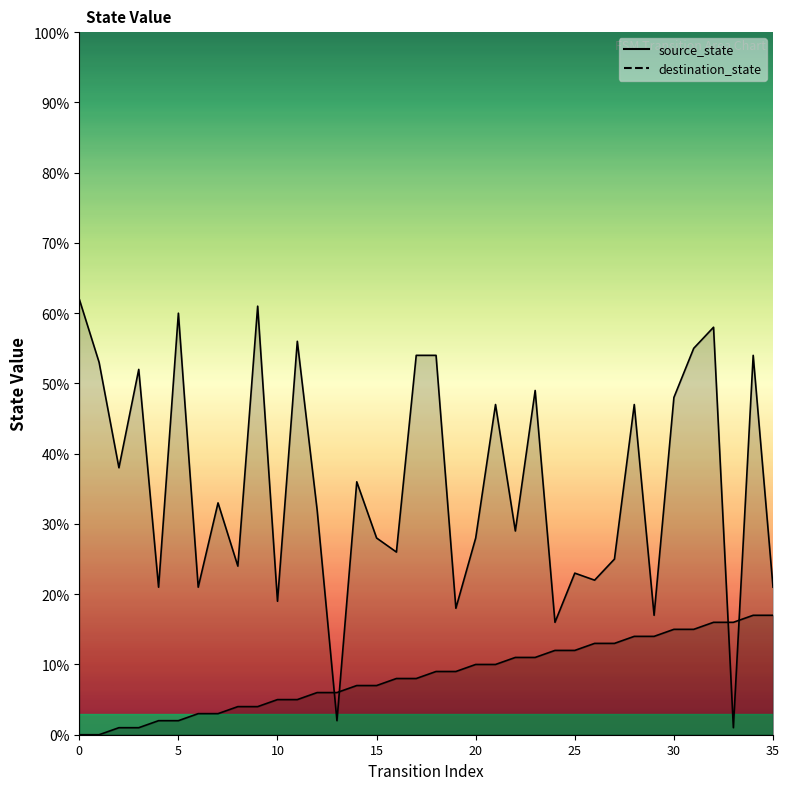

Reading left to right, what are all the values shown in this chart?

source_state: 0	0	1	1	2	2	3	3	4	4	5	5	6	6	7	7	8	8	9	9	10	10	11	11	12	12	13	13	14	14	15	15	16	16	17	17
destination_state: 62	53	38	52	21	60	21	33	24	61	19	56	32	2	36	28	26	54	54	18	28	47	29	49	16	23	22	25	47	17	48	55	58	1	54	21